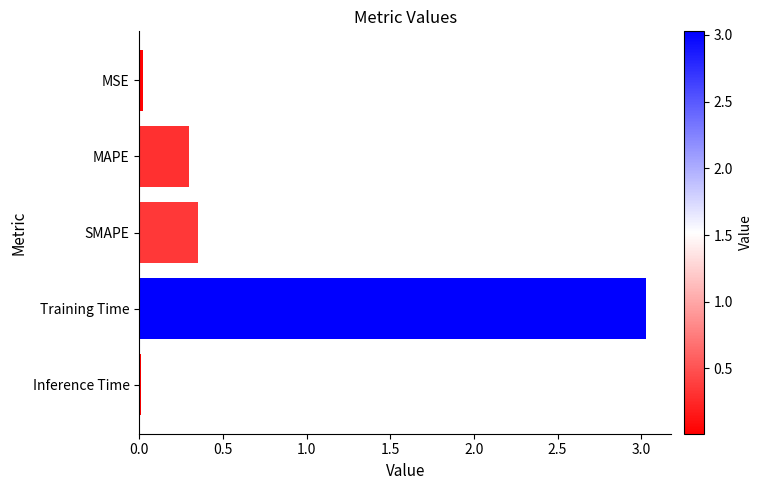

How many bars are there in total?

5